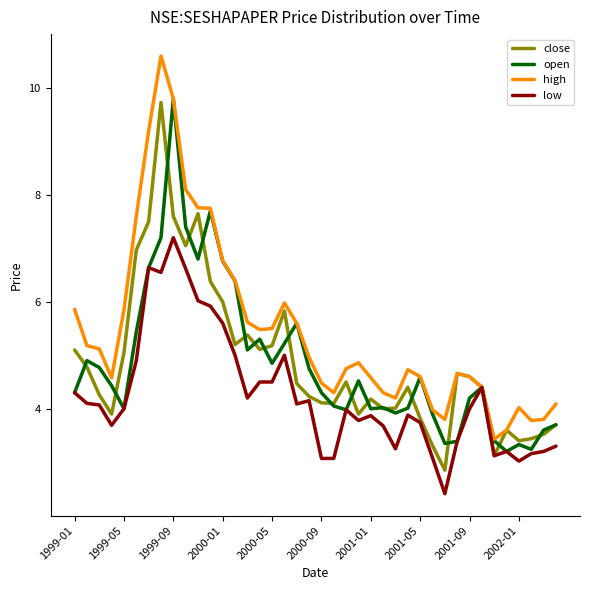

Which series has the largest total across all categories?

high